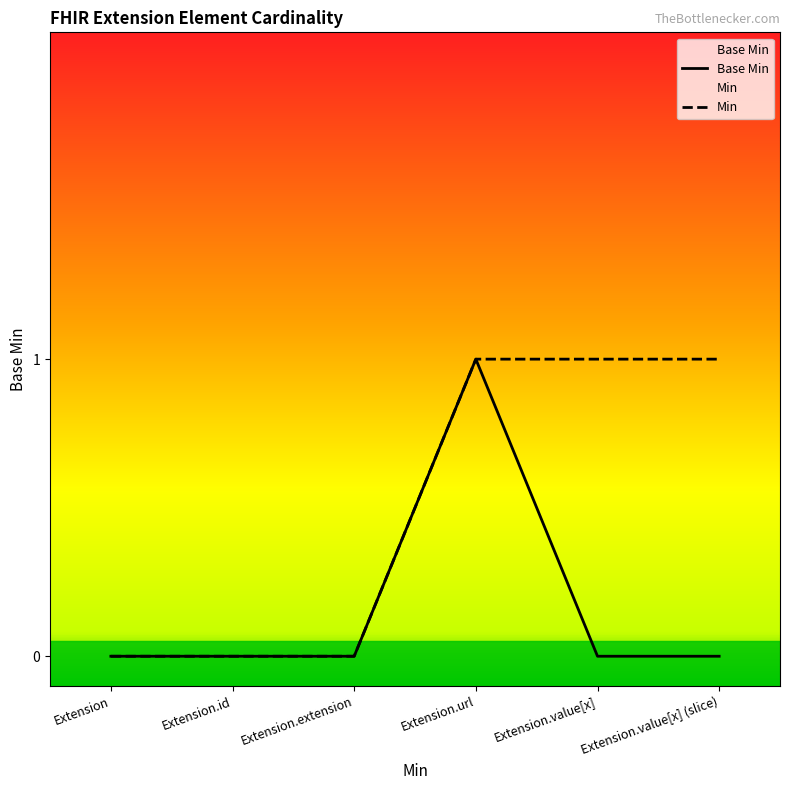

List the labels in order of value, largest first.

Extension.url, Extension, Extension.id, Extension.extension, Extension.value[x], Extension.value[x] (slice)